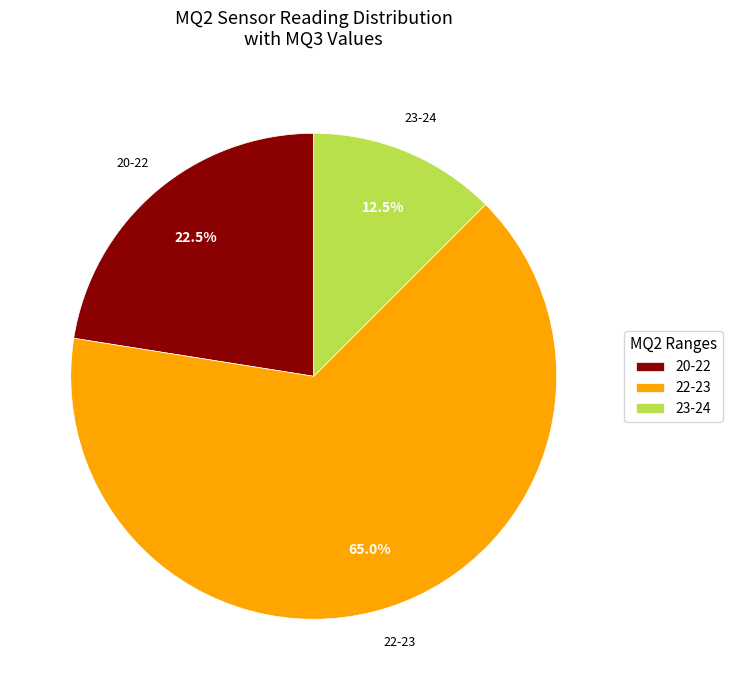

What is the total percentage of 22-23 and 20-22?

87.5%